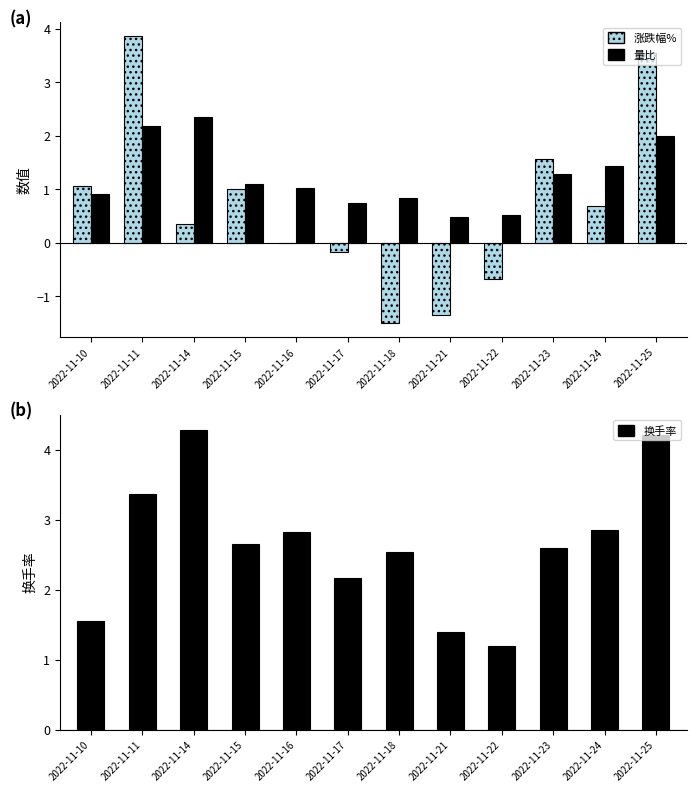

What are all the series names shown in the legend?

涨跌幅%, 量比, 换手率